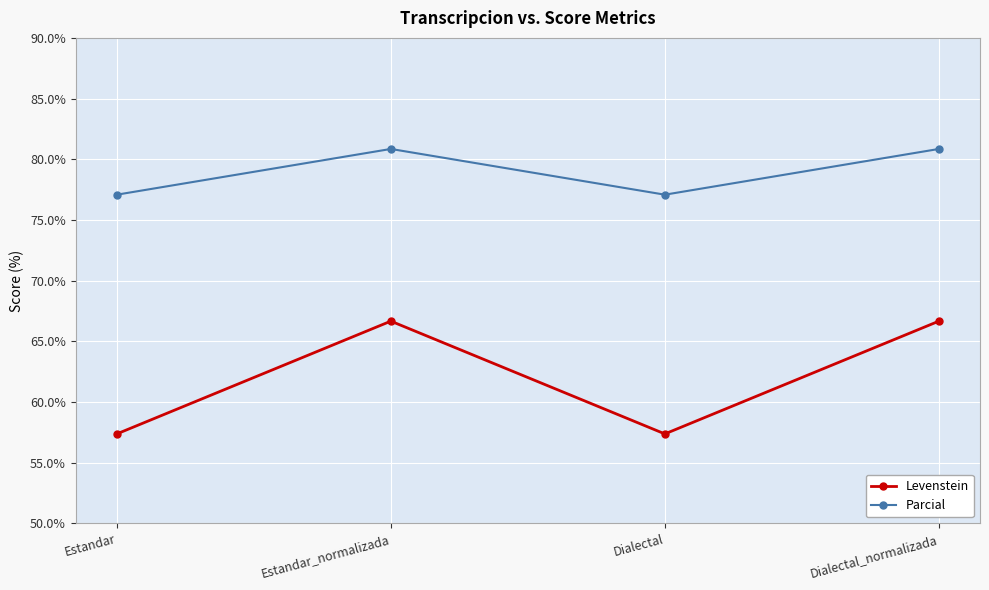

How many lines are shown in the chart?

2